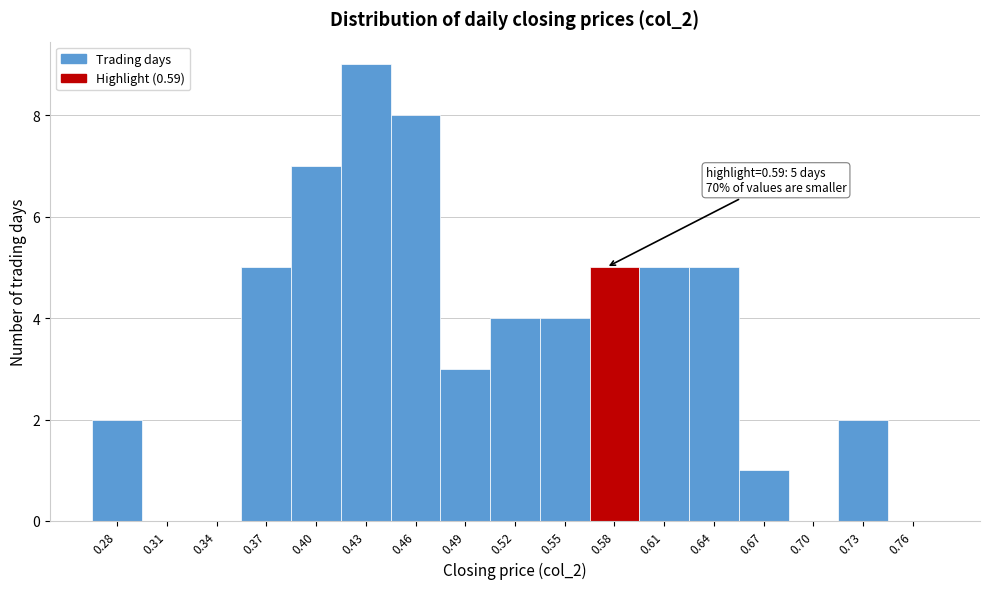

Reading right to left, what are all the values shown in this chart?

0.76=0	0.73=2	0.70=0	0.67=1	0.64=5	0.61=5	0.58=5	0.55=4	0.52=4	0.49=3	0.46=8	0.43=9	0.40=7	0.37=5	0.34=0	0.31=0	0.28=2